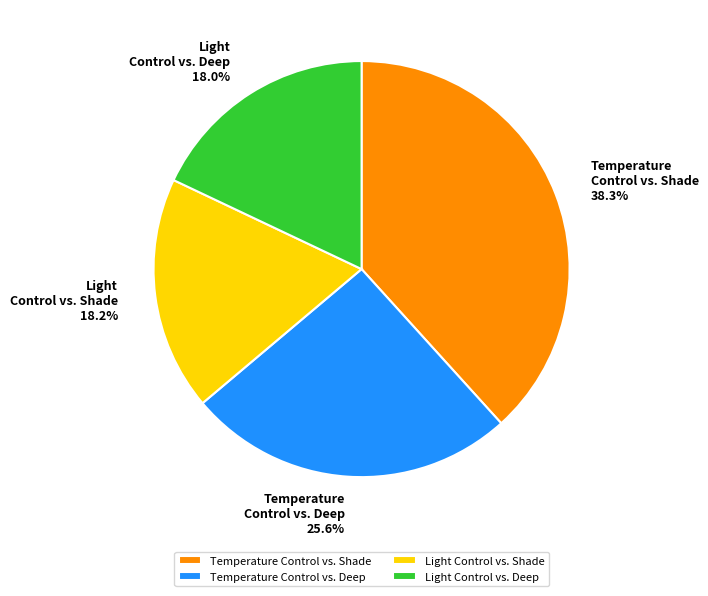

How much of the chart is everything except Temperature Control vs. Shade?

61.7%